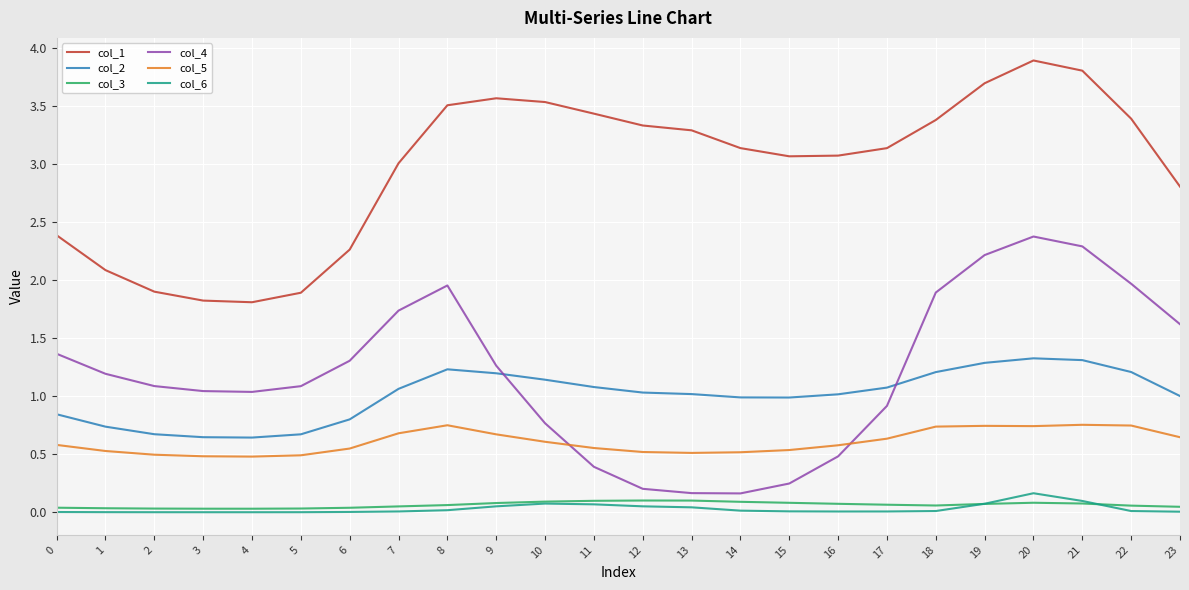

Does the chart display data point markers on the line(s)?

No